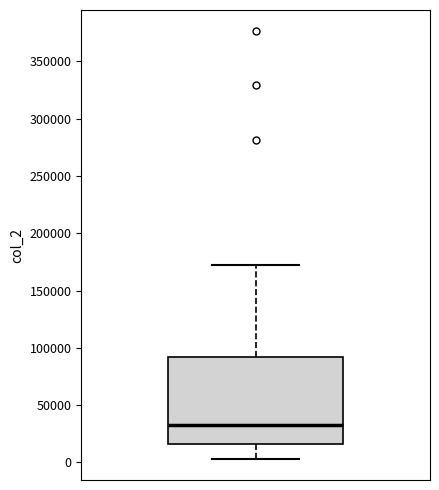

Read this box plot against the y-axis: the position of the median line, the range covered by the box, and the ends of both whiskers. The values are not printed on the chart, so give them approximately, as read against the axis.

median 35000, box 15000 to 90000, whiskers 5000 to 175000